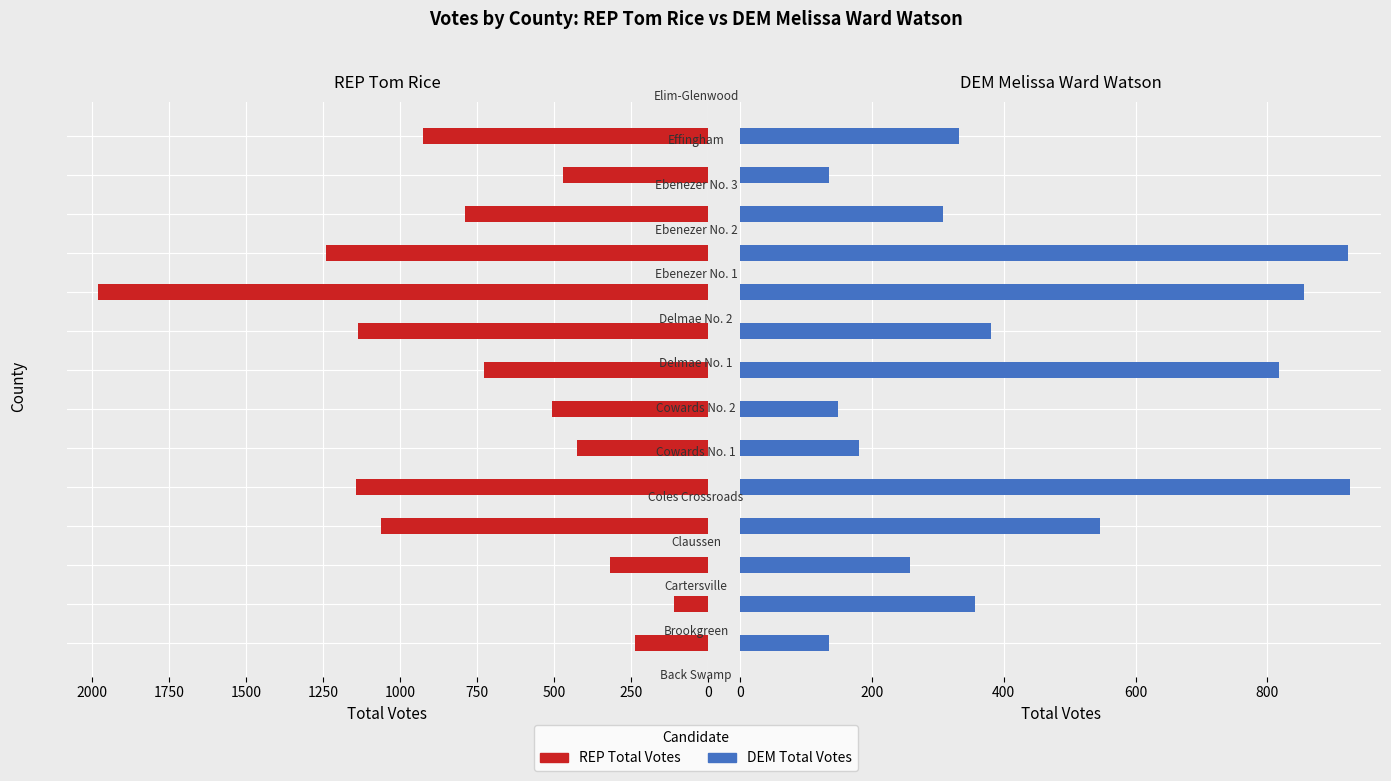

Which has a higher value, 1000 or 12?

1000